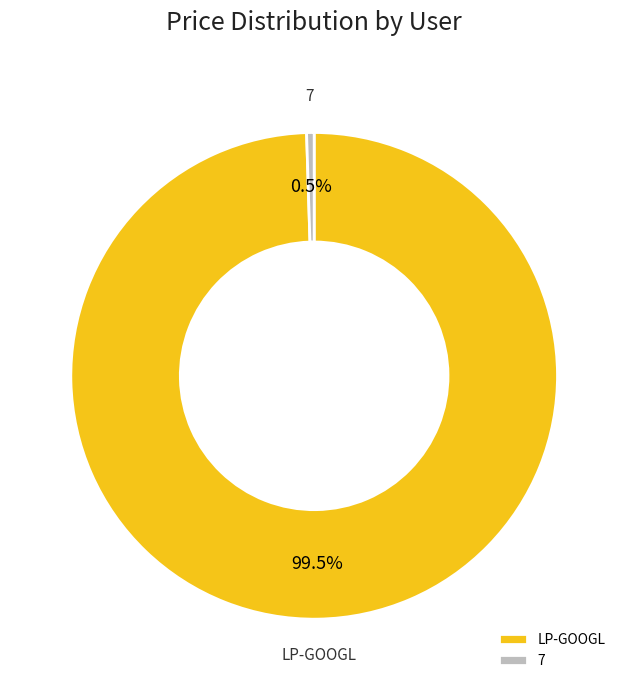

Between LP-GOOGL and 7, which is larger?

LP-GOOGL